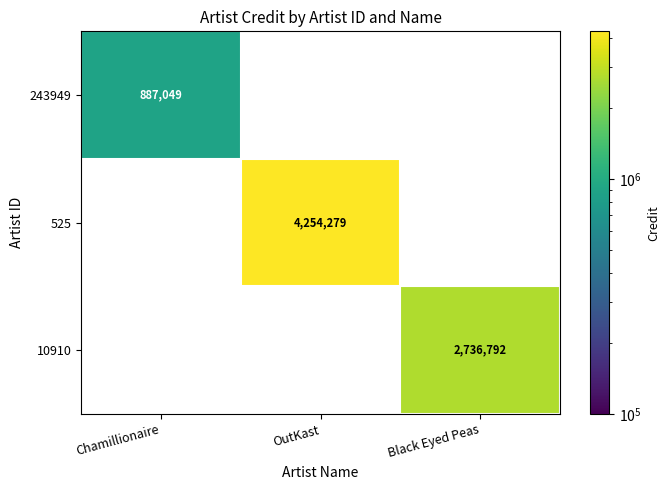

Reading left to right, transcribe all the data shown in this chart.

243949: Chamillionaire=887049	OutKast=0	Black Eyed Peas=0
525: Chamillionaire=0	OutKast=4254279	Black Eyed Peas=0
10910: Chamillionaire=0	OutKast=0	Black Eyed Peas=2736792